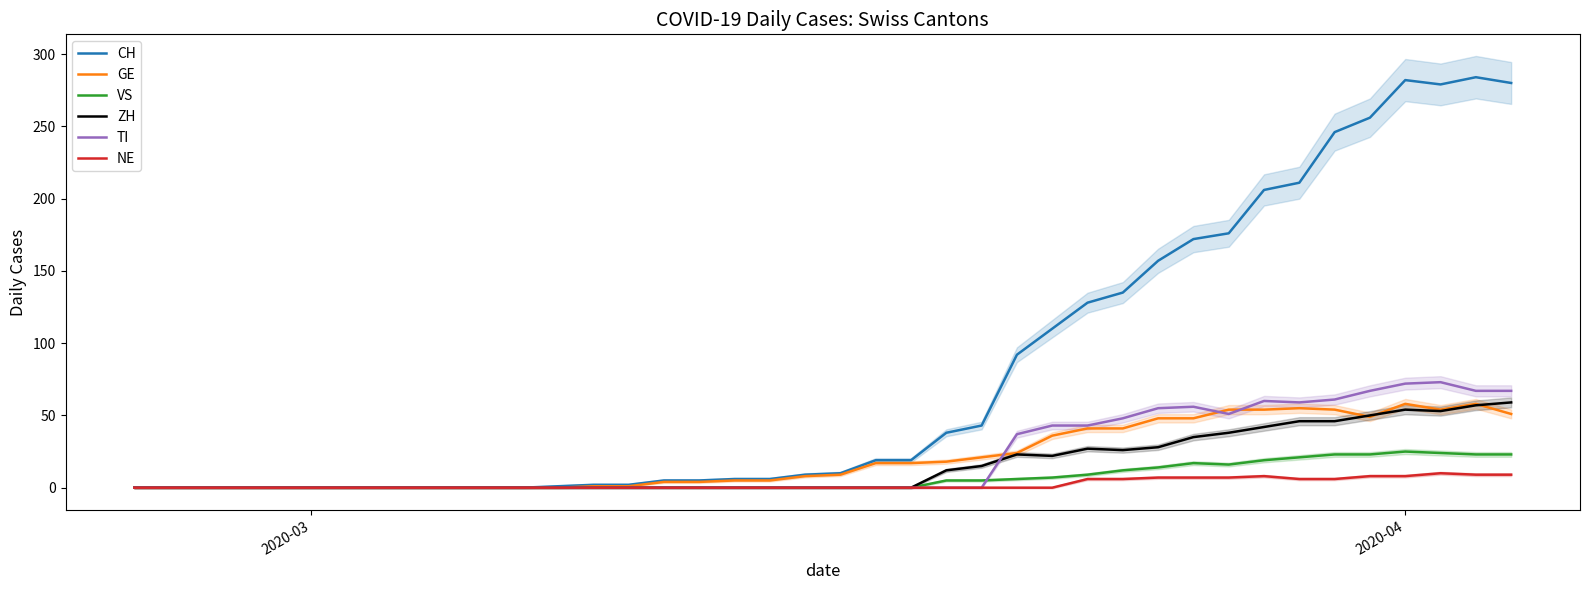

What is the highest value of the GE series?

58